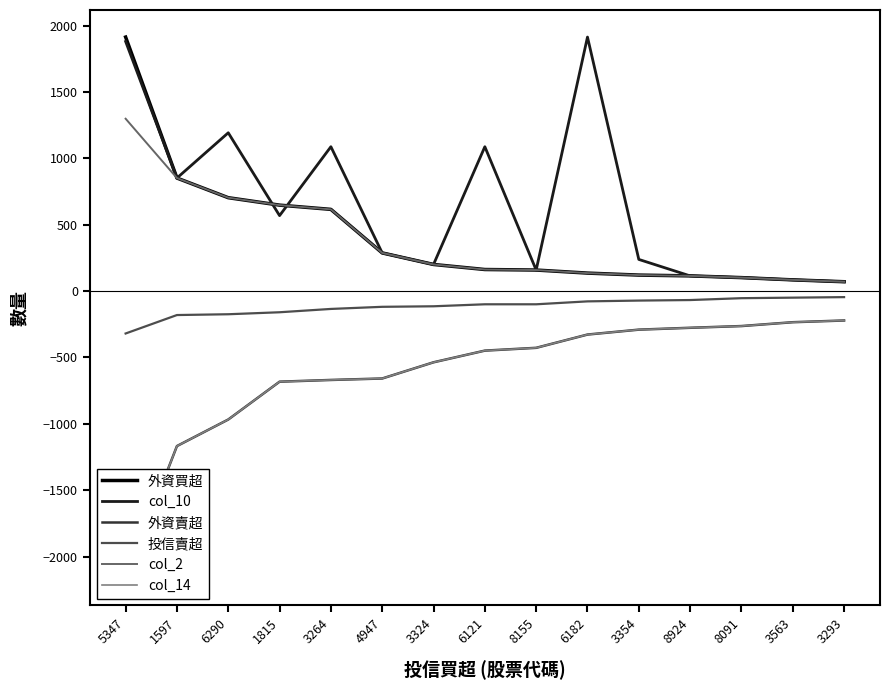

Is the value of col_2 at 1815 greater than the value of col_10 at 6121?

No